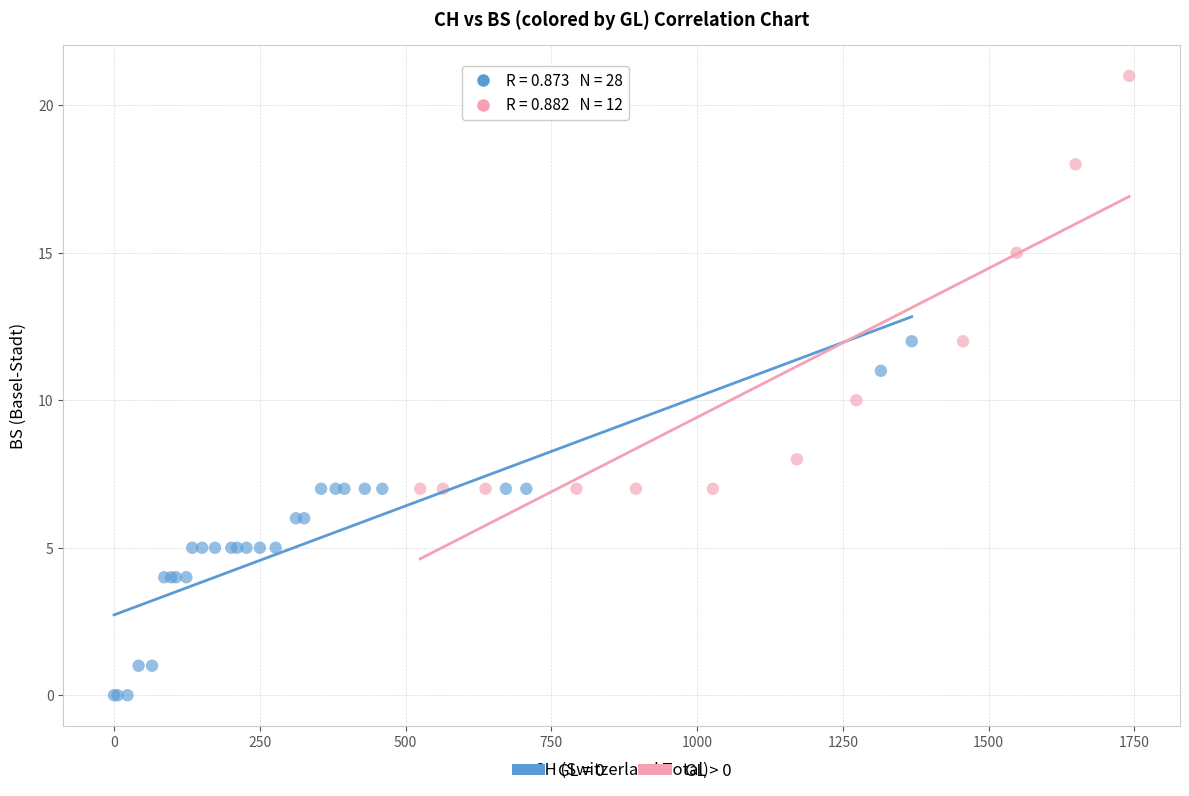

Which series contains the highest Y value?

GL > 0